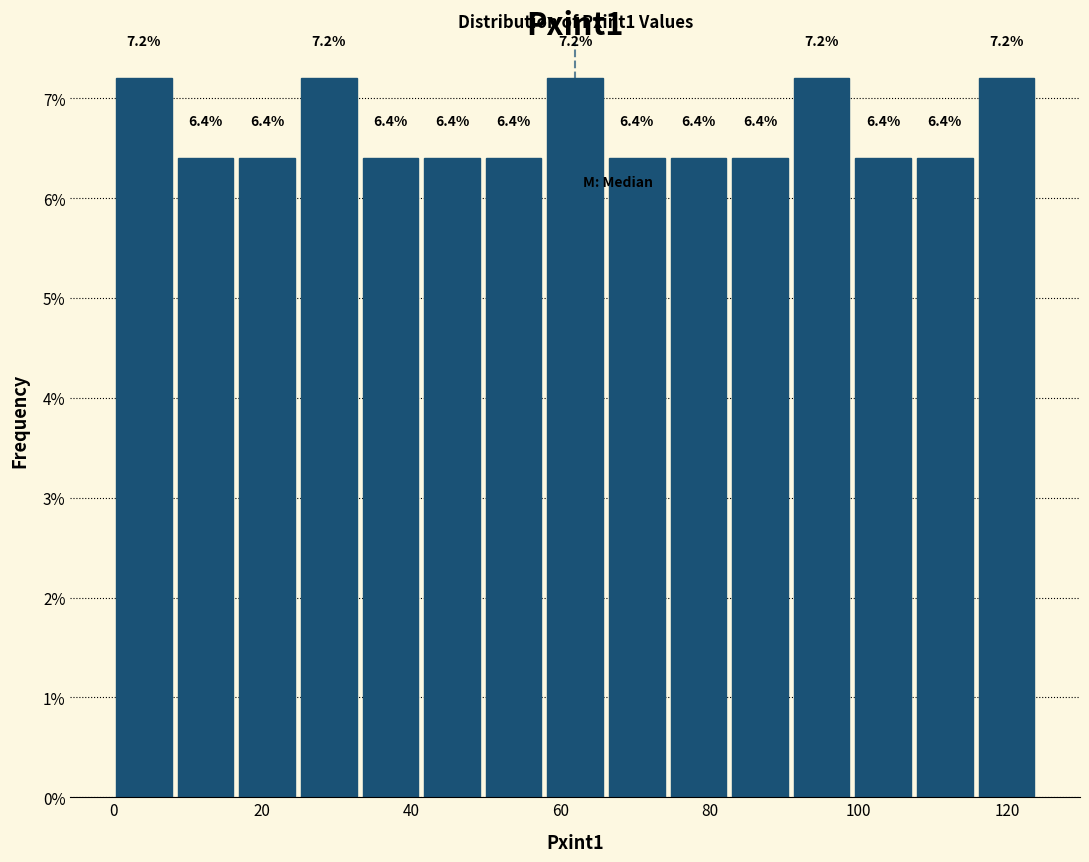

Reading left to right, transcribe this chart: for each bar, give the range it covers on the x-axis and its height. The bar edges are not printed on the chart, so give them approximately, as read against the axis.

0 to 8: 7.2
8 to 16: 6.4
16 to 24: 6.4
24 to 34: 7.2
34 to 42: 6.4
42 to 50: 6.4
50 to 58: 6.4
58 to 66: 7.2
66 to 74: 6.4
74 to 82: 6.4
82 to 90: 6.4
90 to 100: 7.2
100 to 108: 6.4
108 to 116: 6.4
116 to 124: 7.2